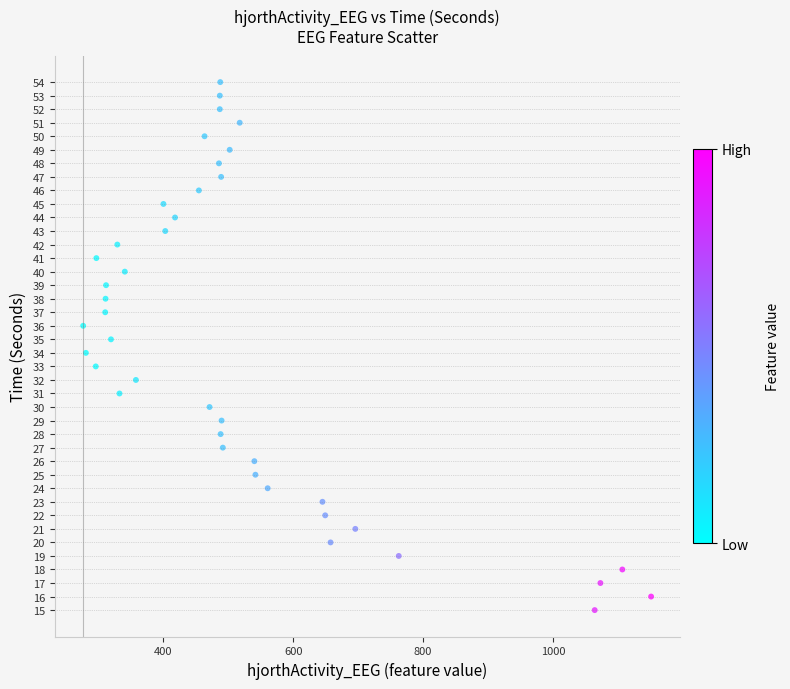

What is the range of Y values (max minus min)?

39